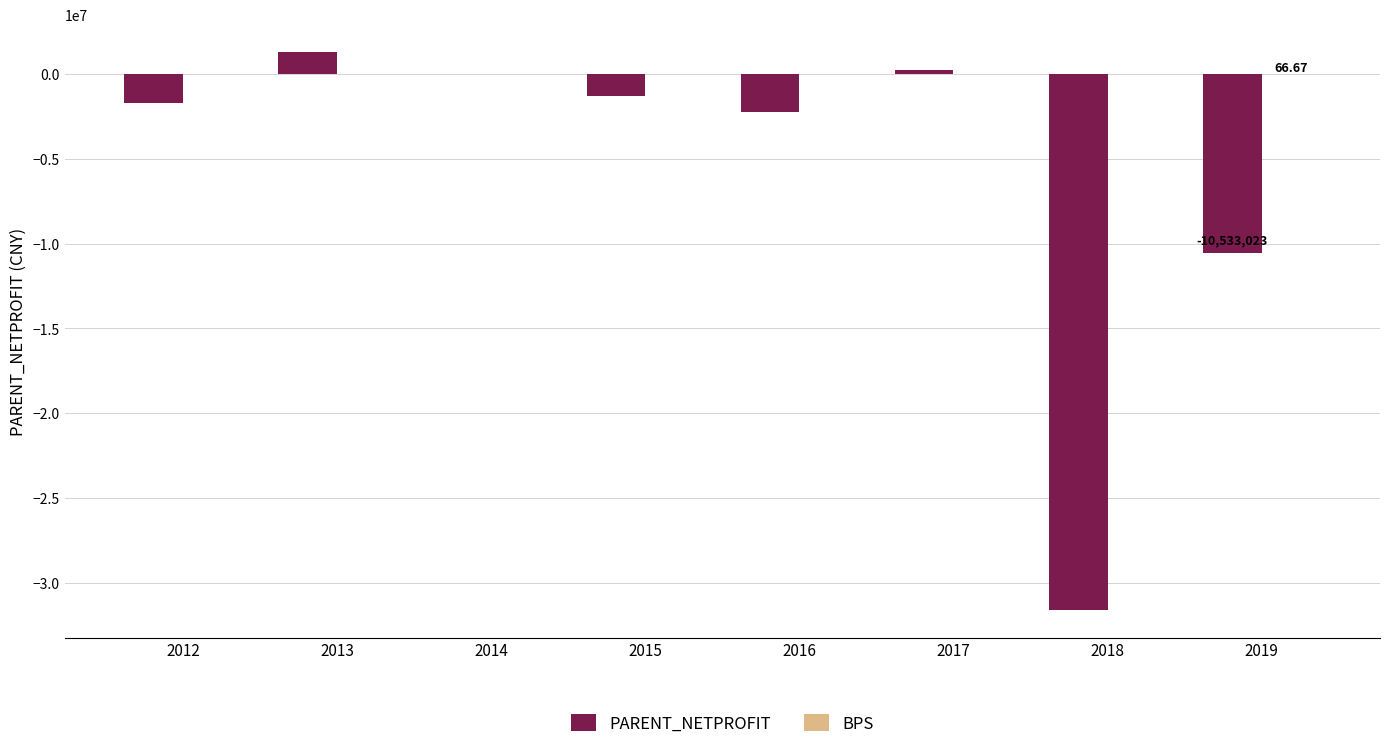

What is the sum of all PARENT_NETPROFIT values?

-45875737.0